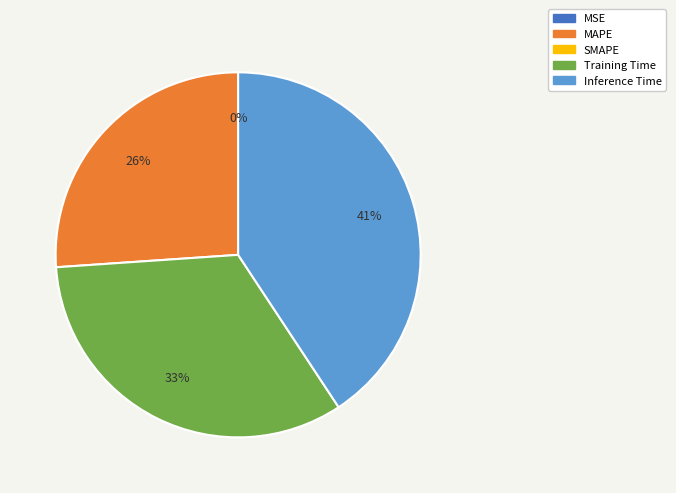

To the nearest percent, what is the average slice percentage?

25%